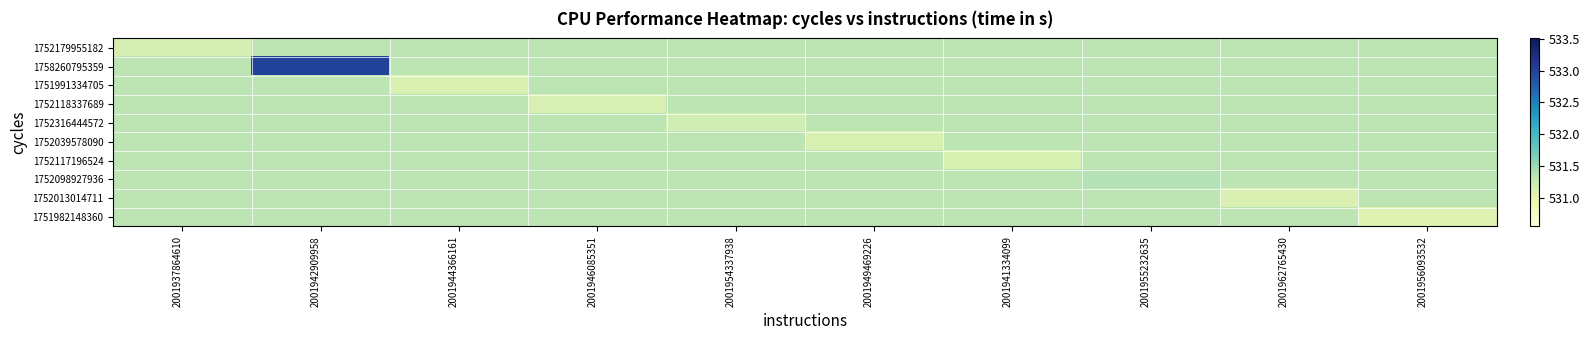

Count the number of categories in the chart.

10